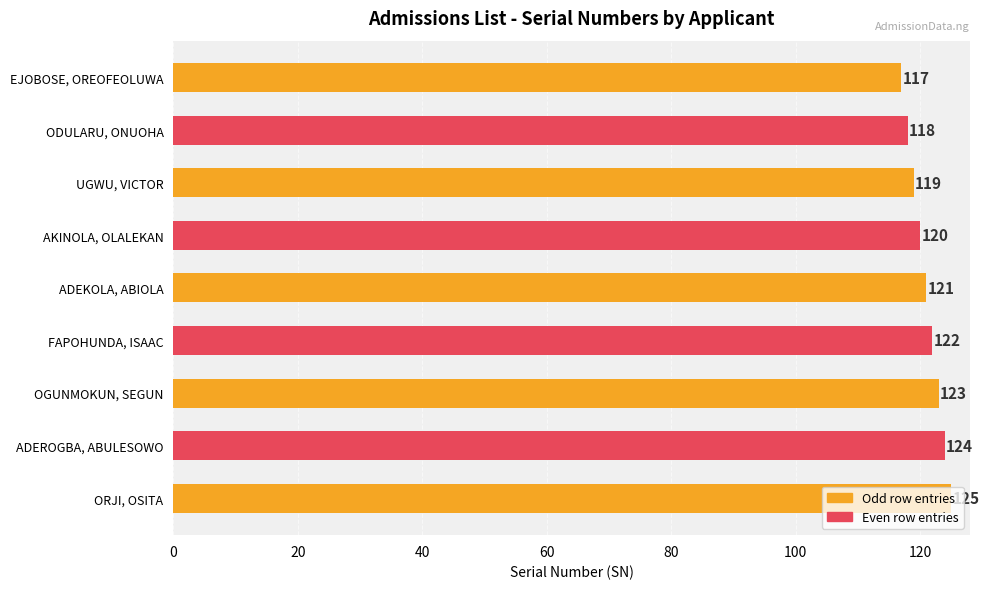

Is it true that the value at ADEKOLA, ABIOLA is 27?

False